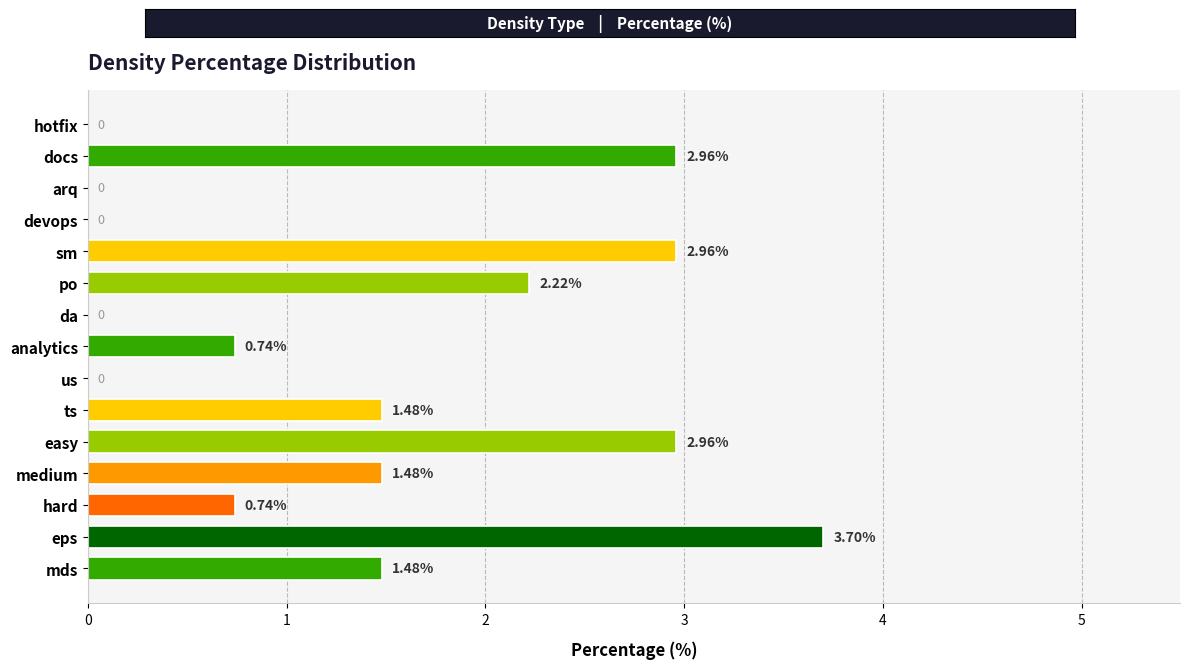

How many positive values are there?

10